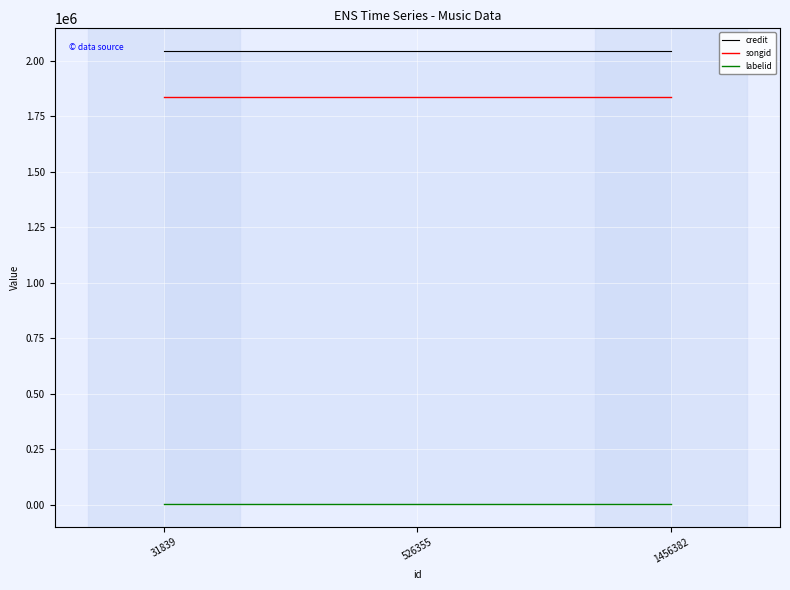

True or false: credit has a value of 2043390 at 31839.

True